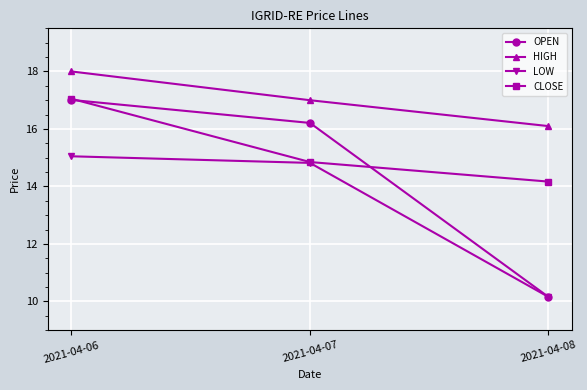

What is the lowest value of the OPEN series?

10.2